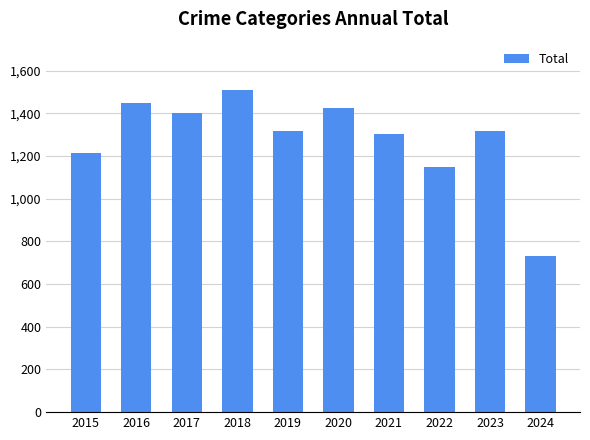

What is the greatest value displayed?

1510